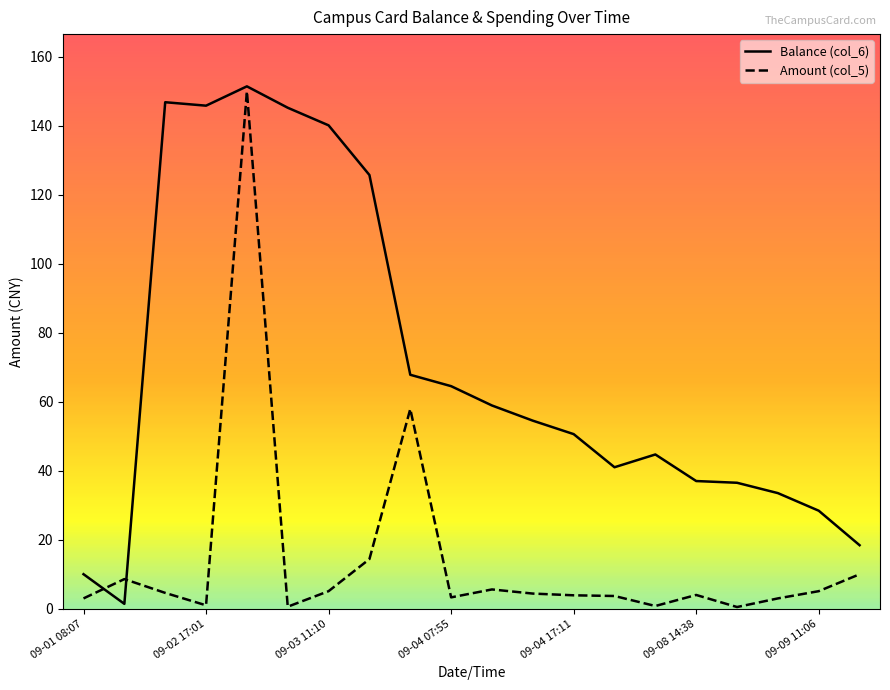

What is the sum of all Amount (col_5) values?

289.5